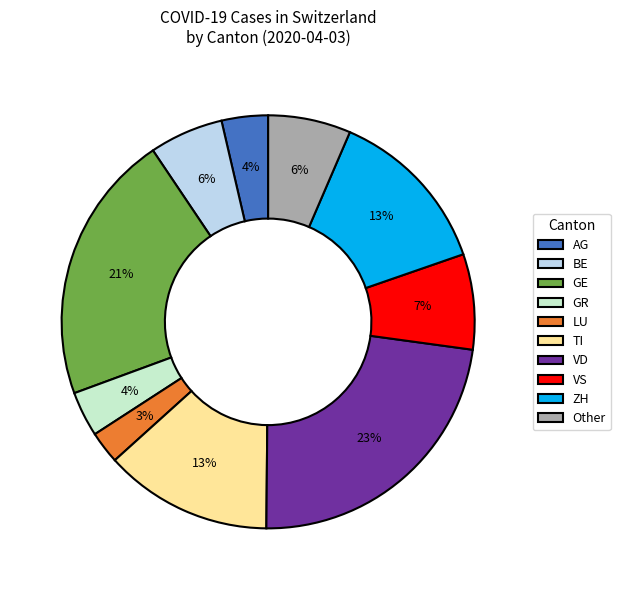

The LU slice represents 3% of the pie. True or false?

True